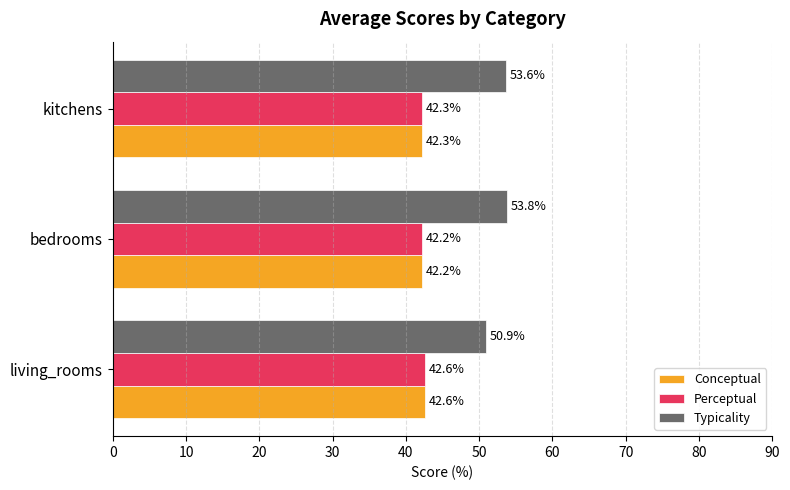

What is the sum of all Conceptual values?

127.1